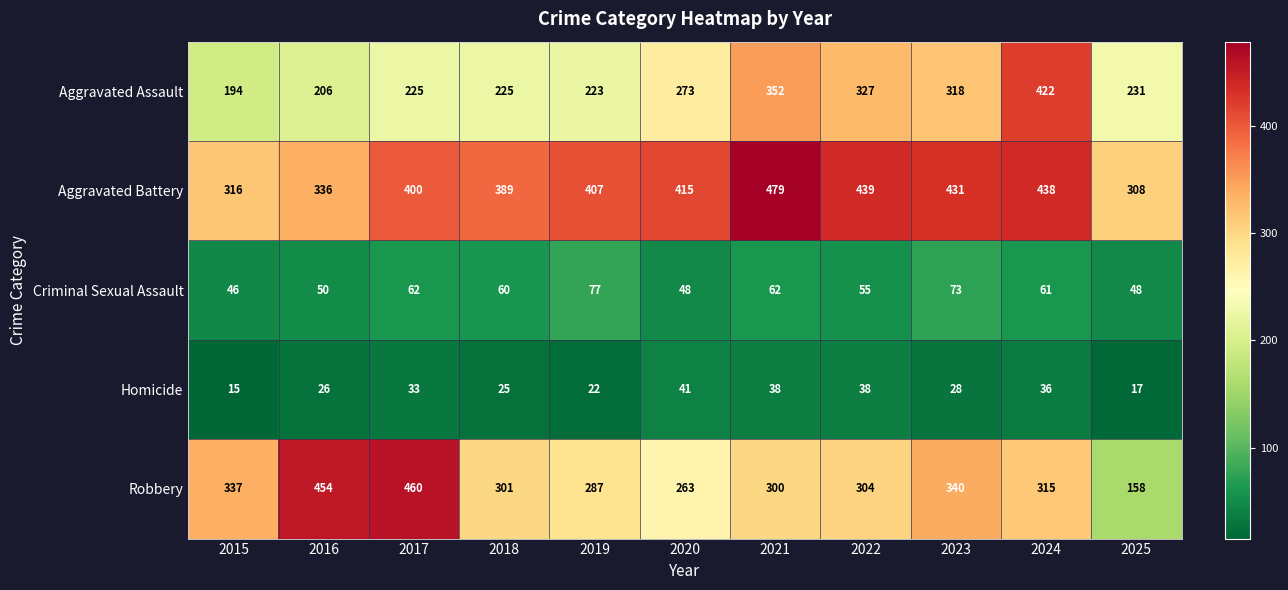

What is the lowest value of the Homicide series?

15